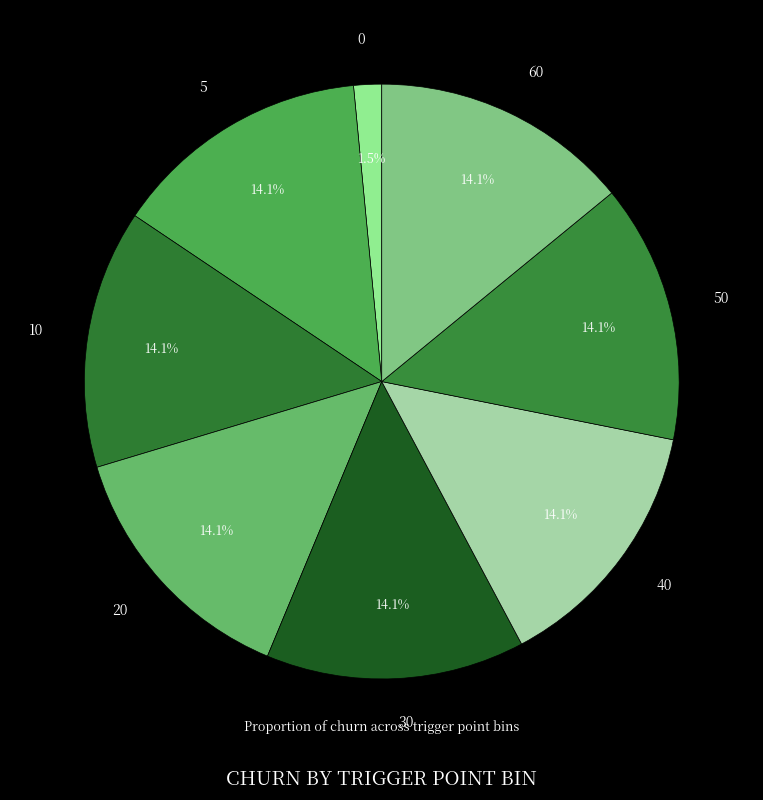

Does any single category account for the majority?

No